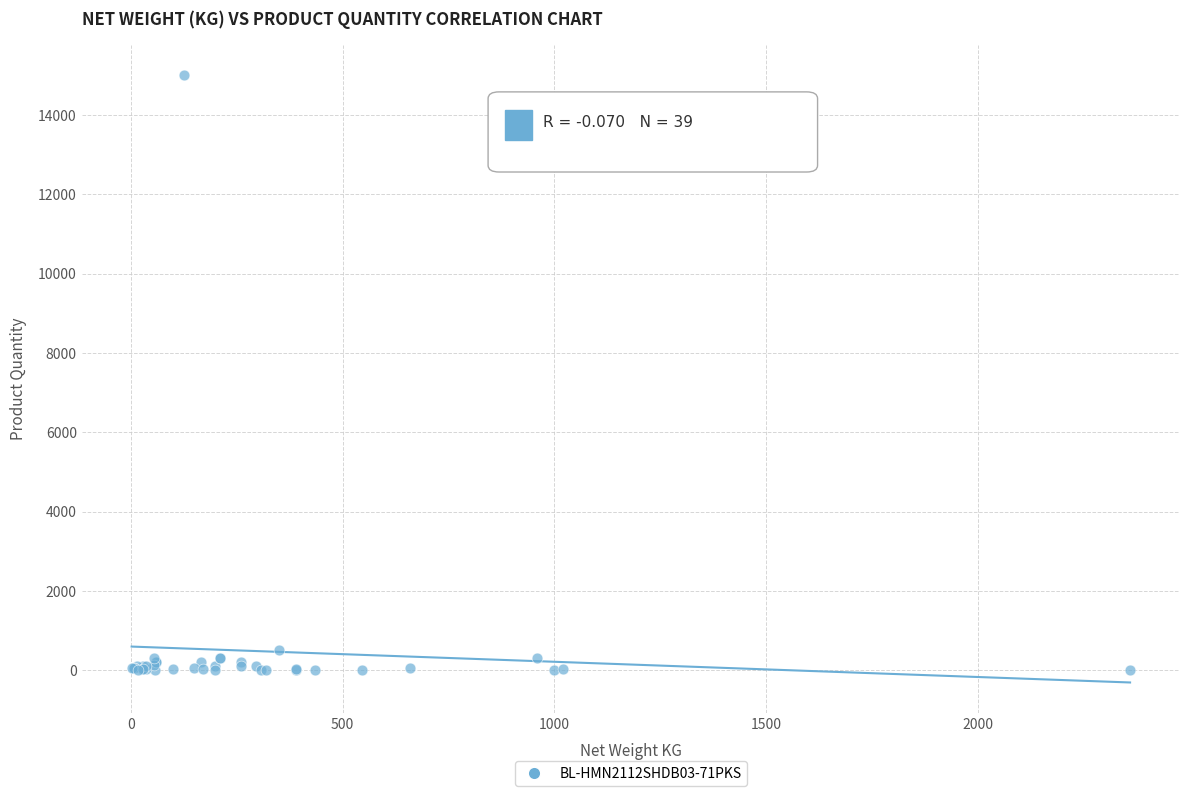

What Y value in the scatter plot is closest to 7501?

500